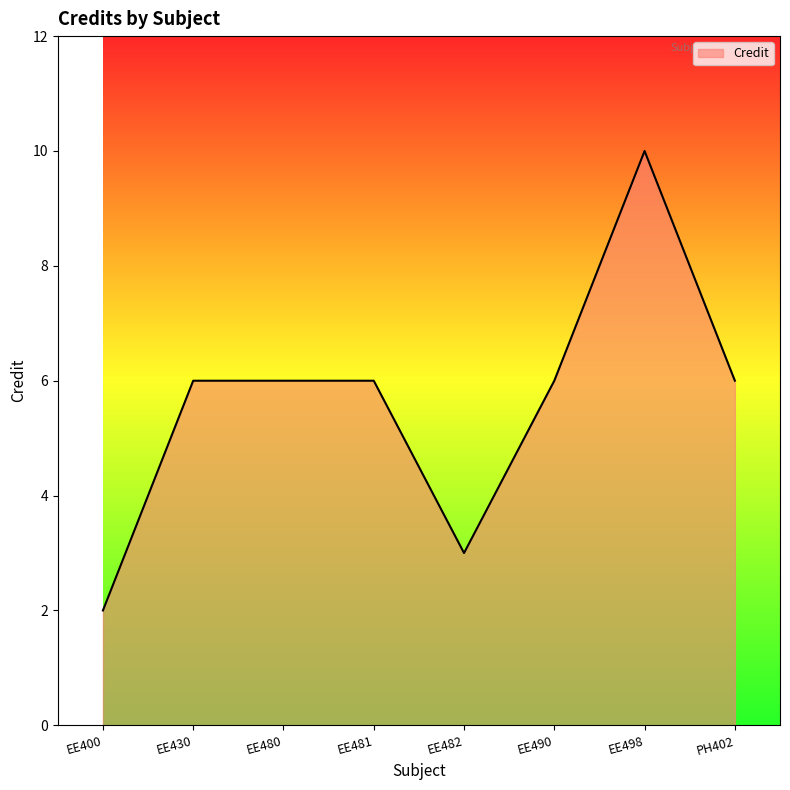

Count the values in the range 6 to 7.

5